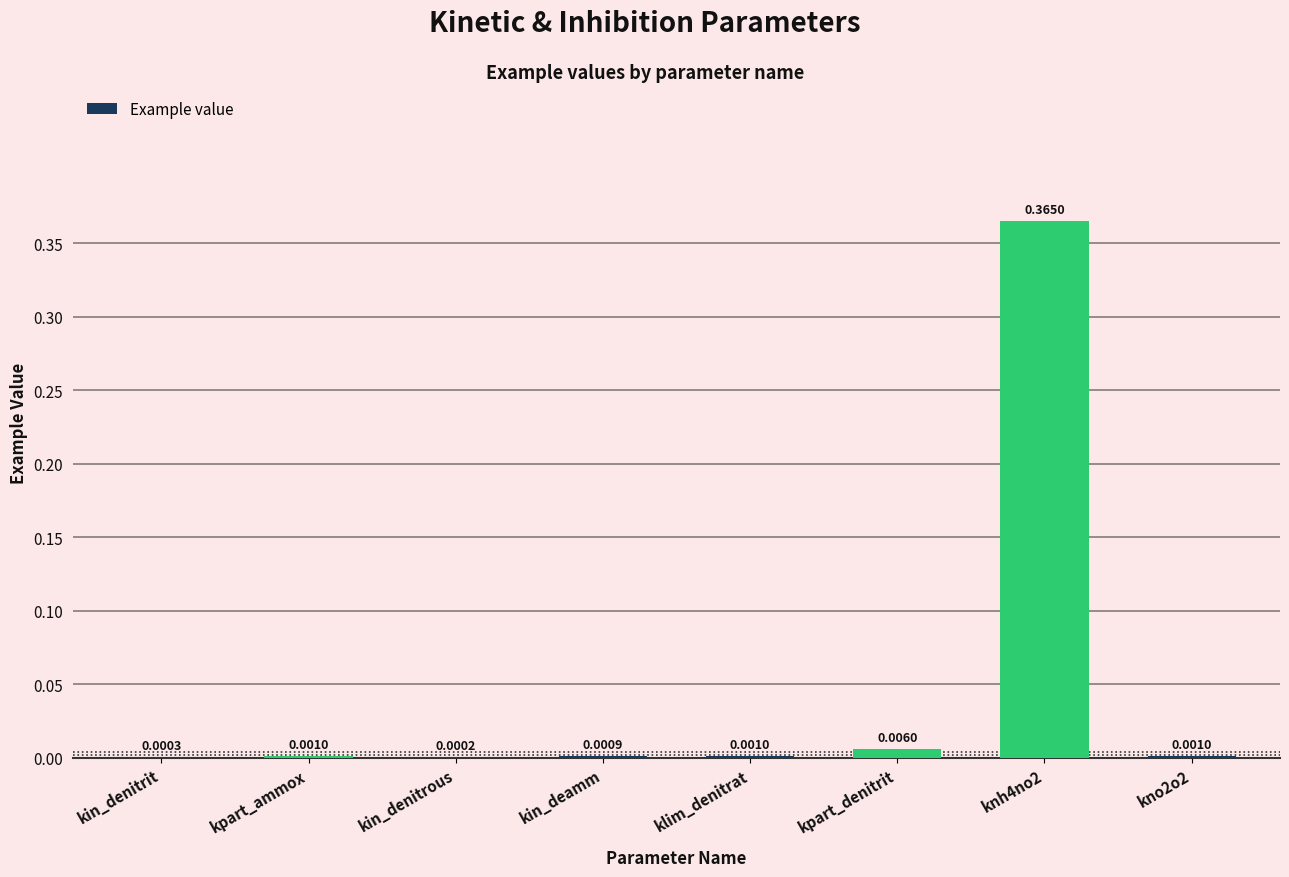

What is the change in value from klim_denitrat to knh4no2?

+0.4